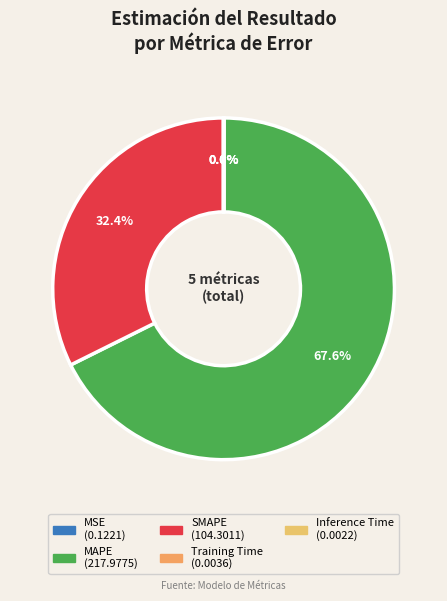

How many segments does this pie chart have?

5